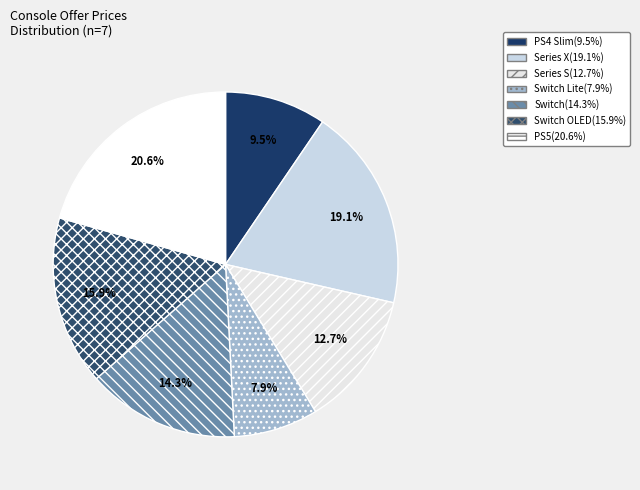

How many slices are in this pie chart?

7